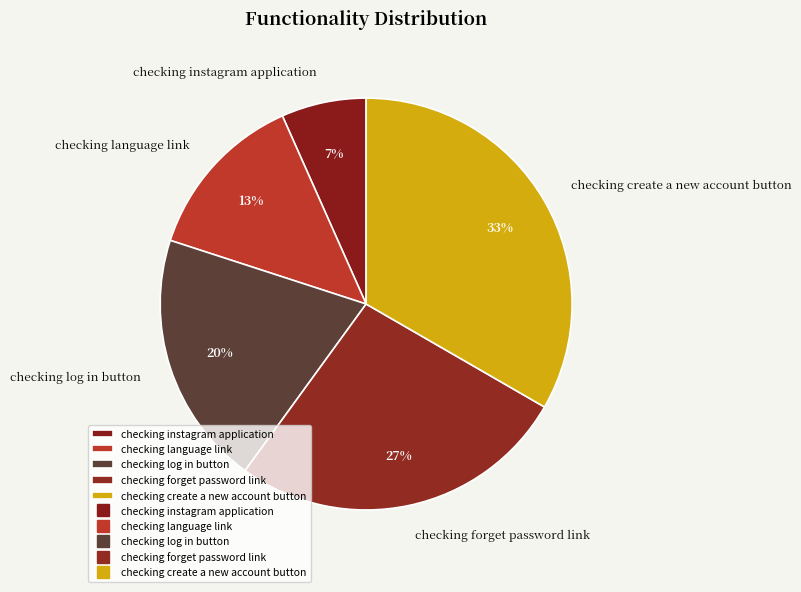

Is it true that checking log in button is 26% of the pie?

False